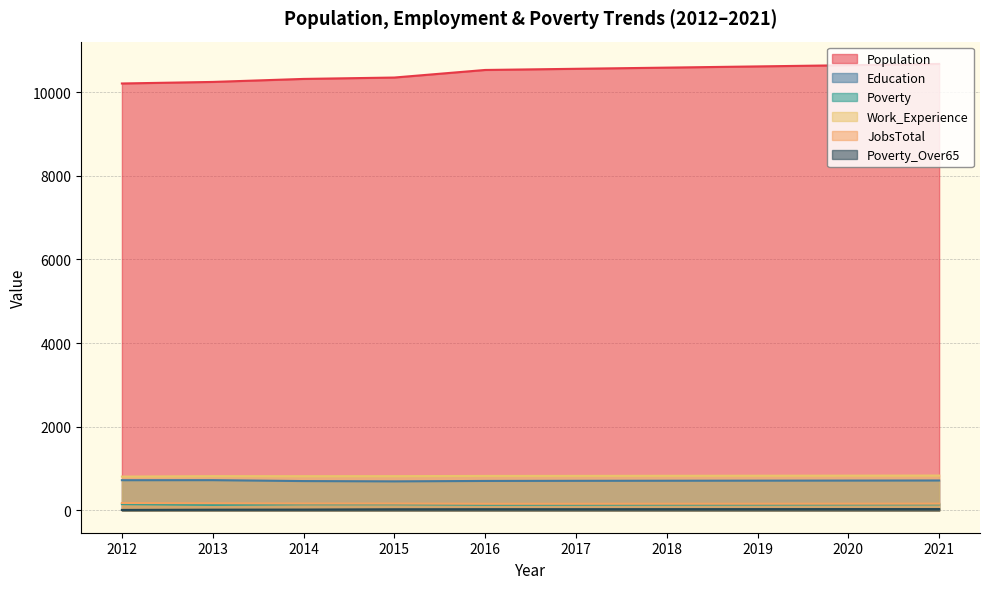

True or false: JobsTotal and Population cross at least once.

False